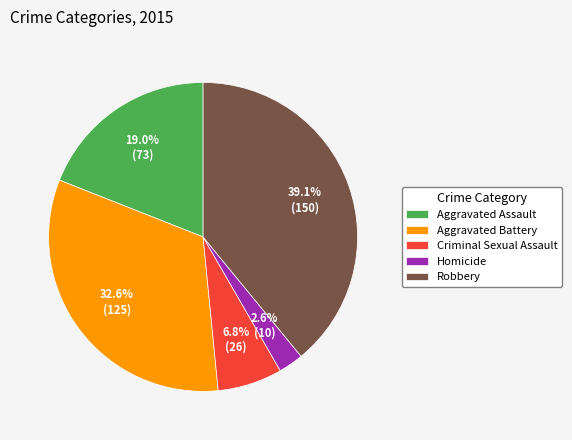

What is the ratio of the value at Aggravated Assault to the value at Robbery?

0.5